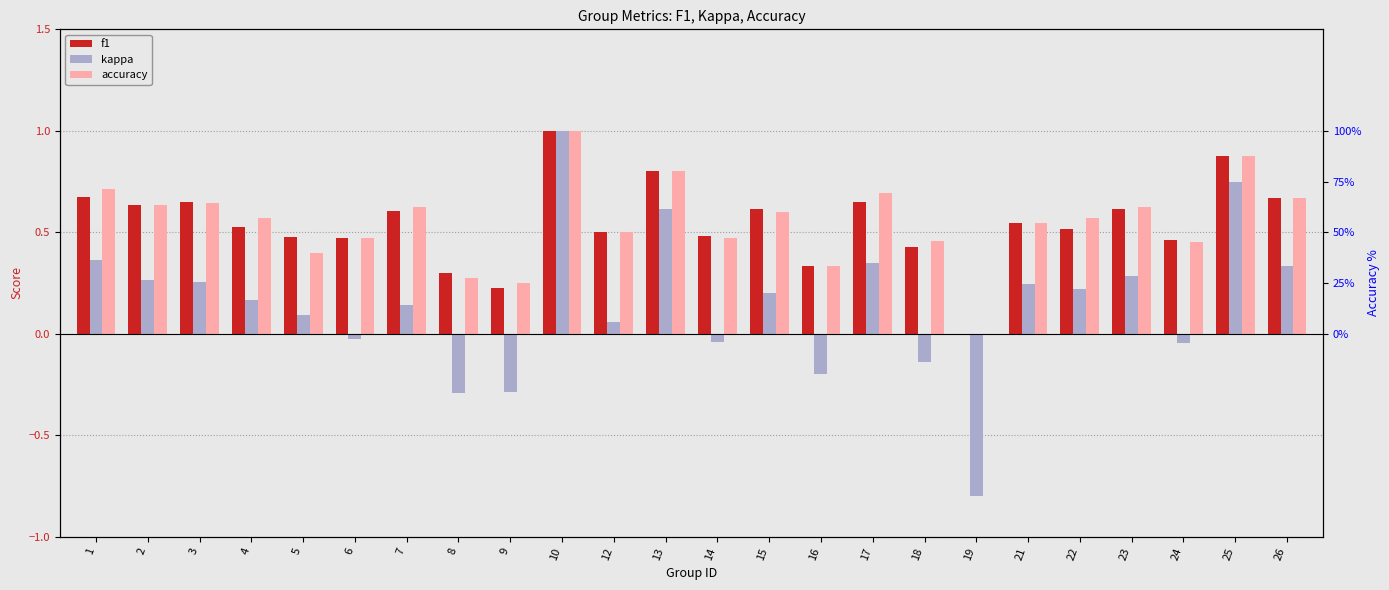

What is the value of the kappa bar at the 11th from the left?

0.1